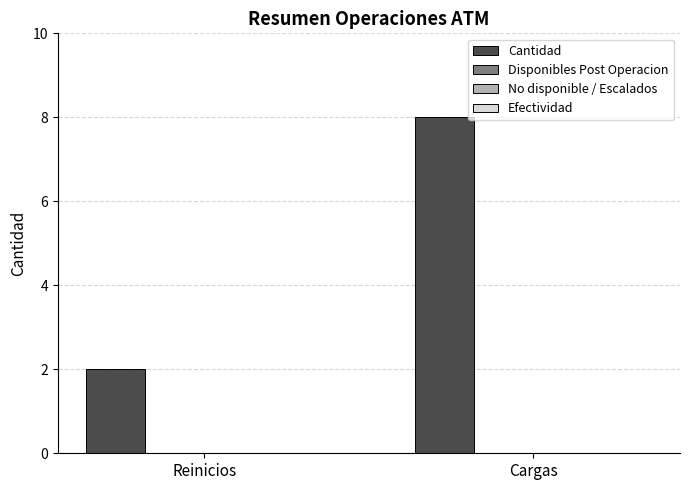

Reading left to right, extract all data points from this chart.

2	8